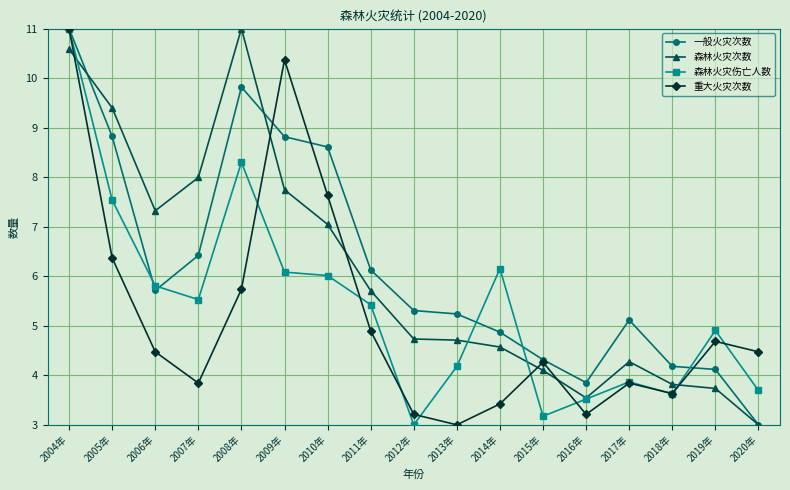

At which label does 森林火灾伤亡人数 first exceed 5?

2004年